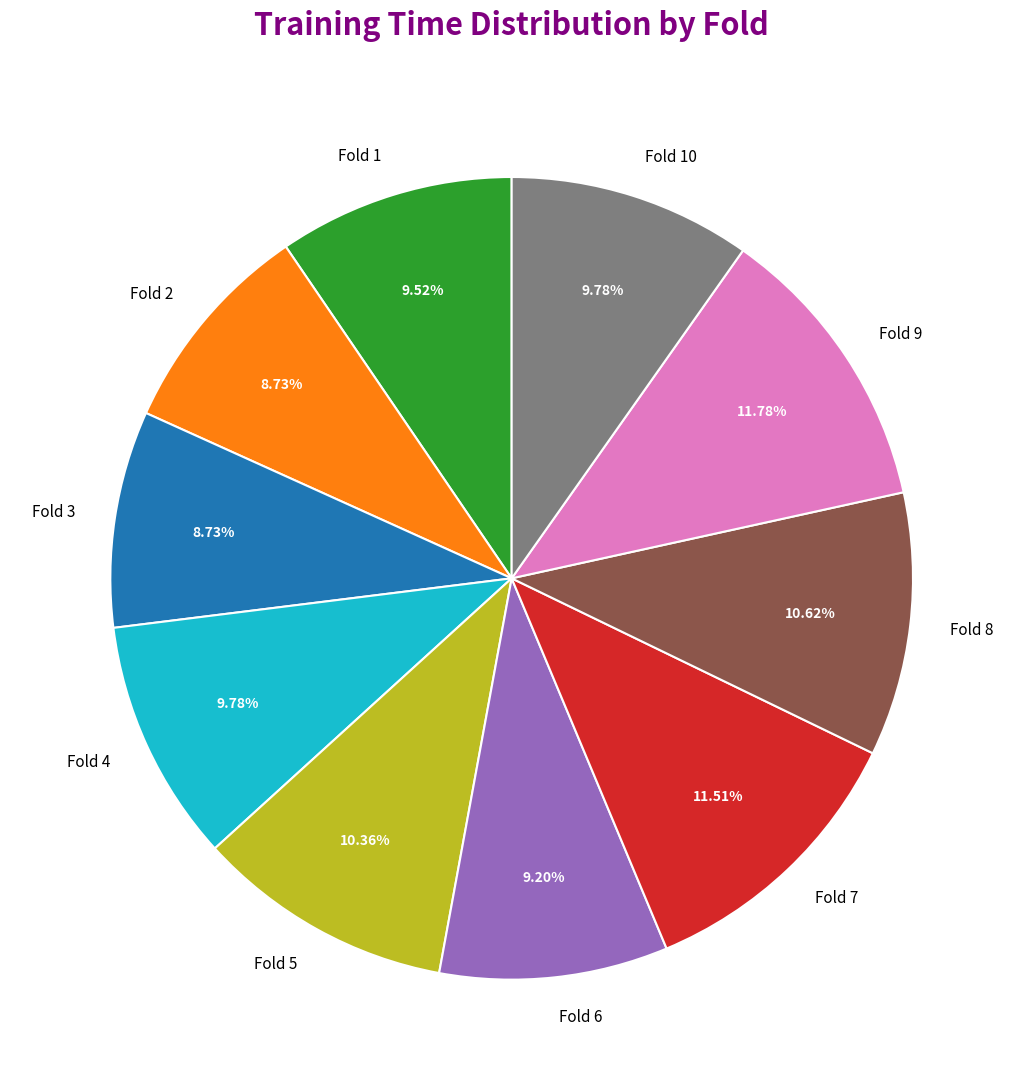

The Fold 10 slice represents 10% of the pie. True or false?

True